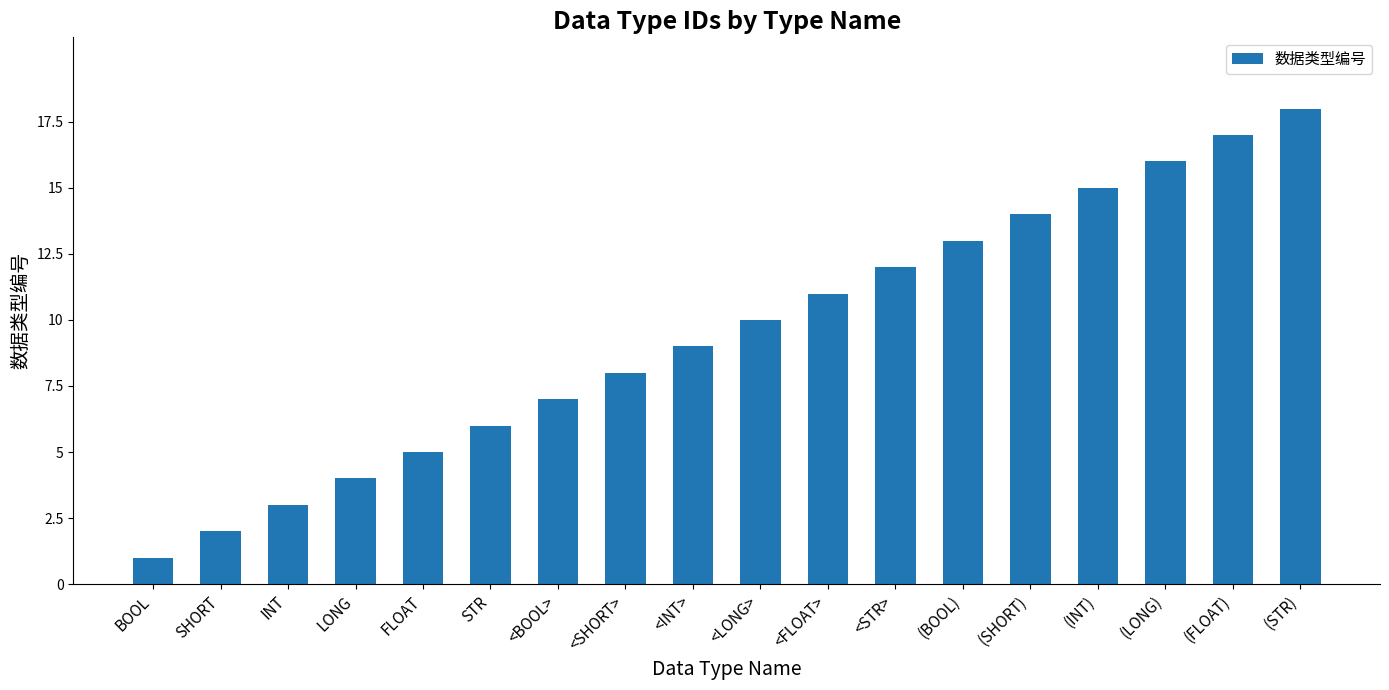

Which has a higher value, INT or <BOOL>?

<BOOL>